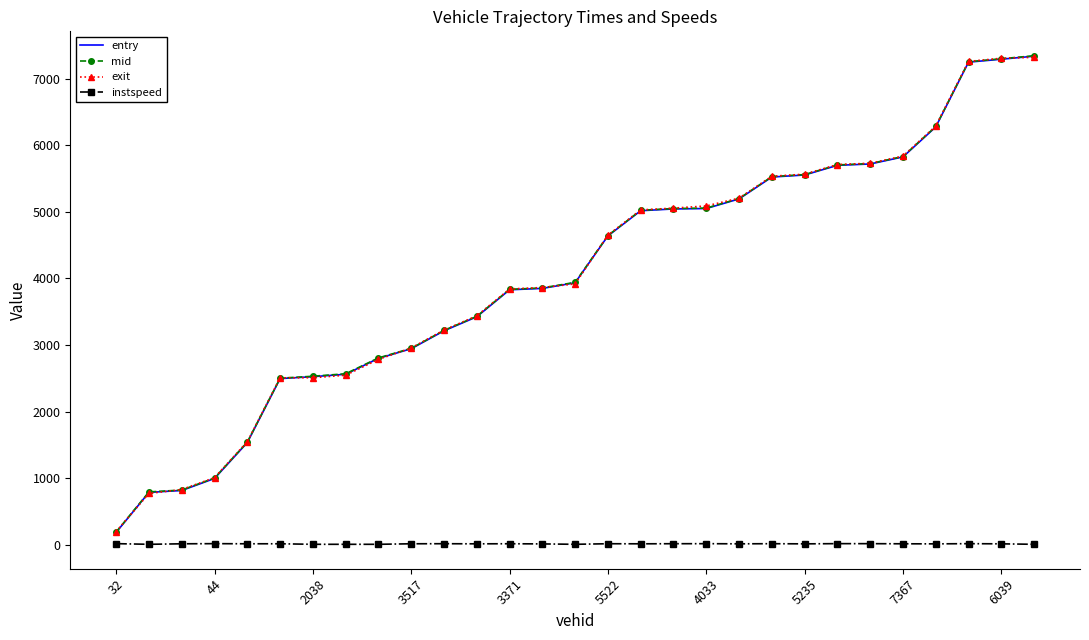

True or false: entry and instspeed intersect in this chart.

False